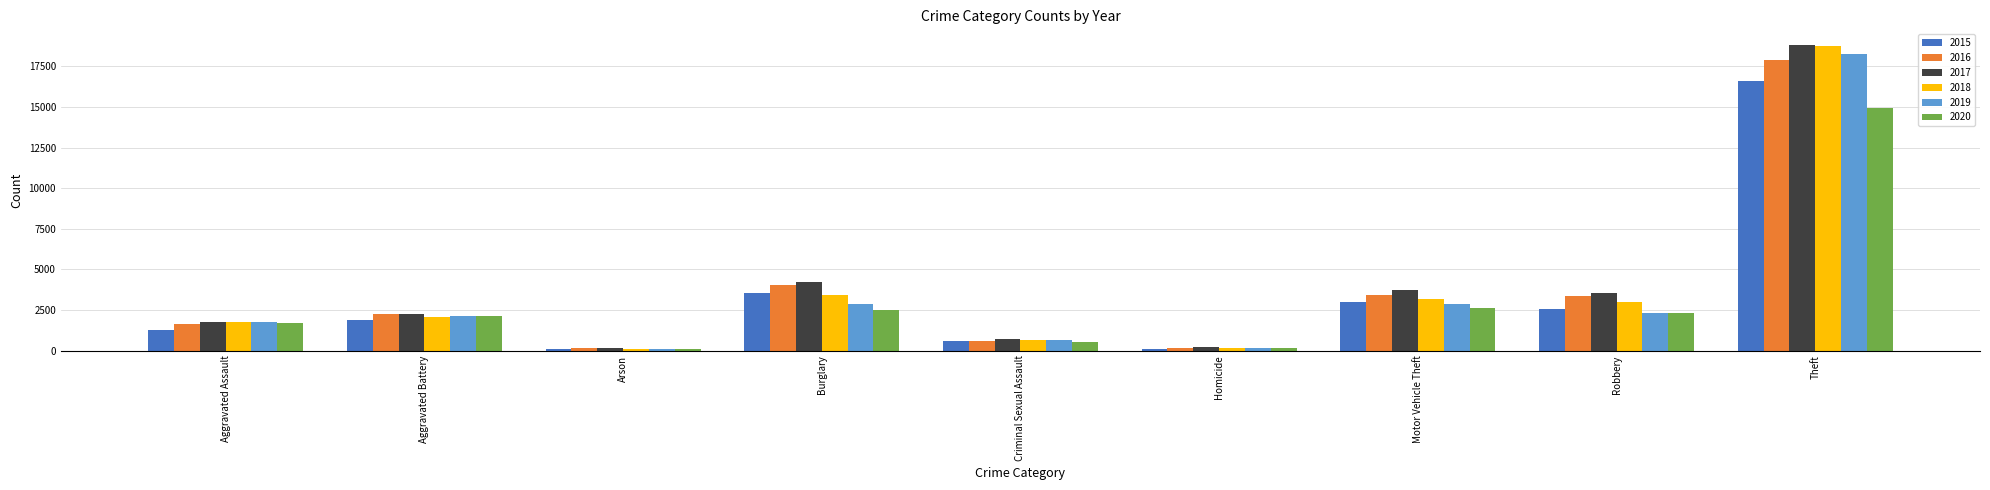

At which category is the sum across all series the highest?

Theft